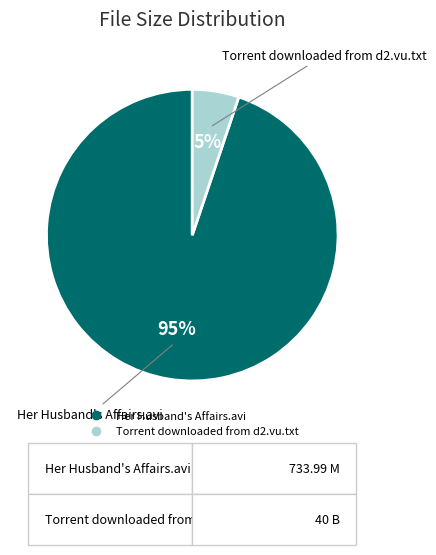

Which slice represents more than half of the pie?

Her Husband's Affairs.avi